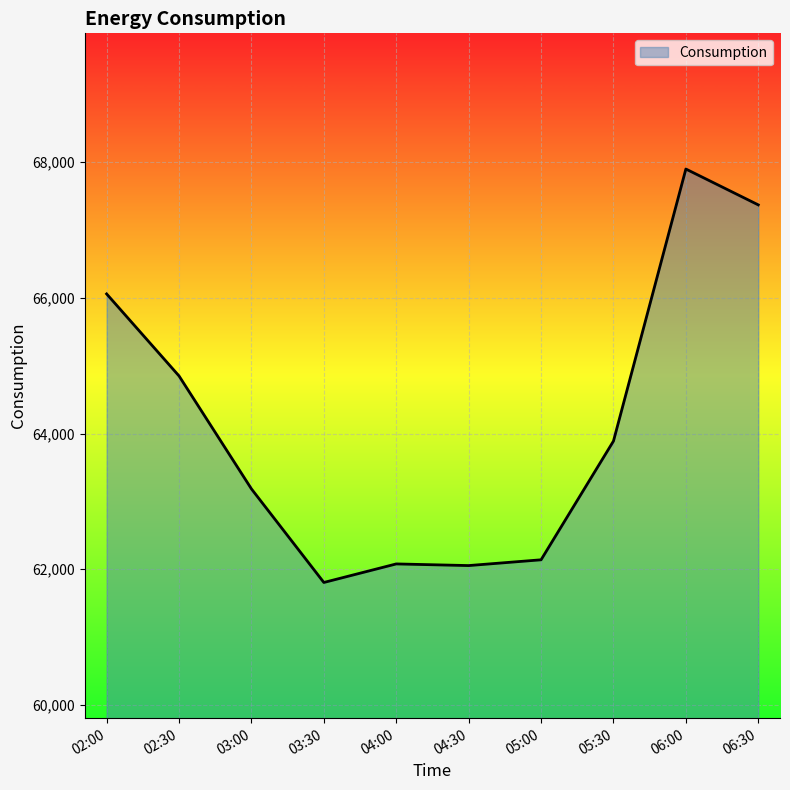

What is the difference between the values at 03:30 and 04:00?

273.4